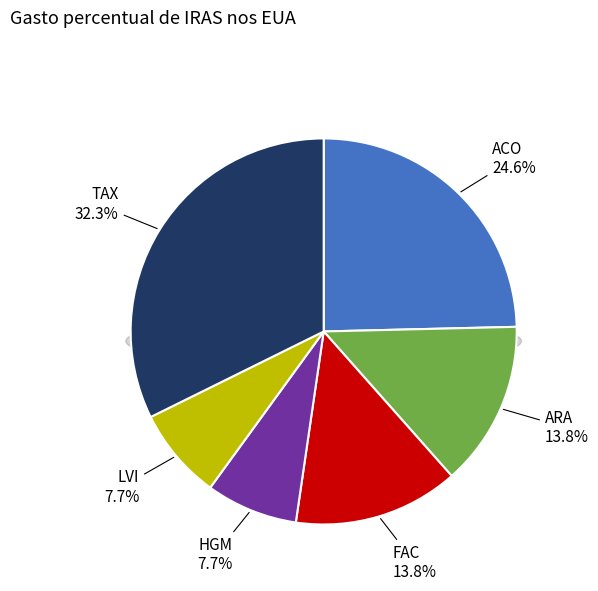

Is ATI the majority of the pie?

No